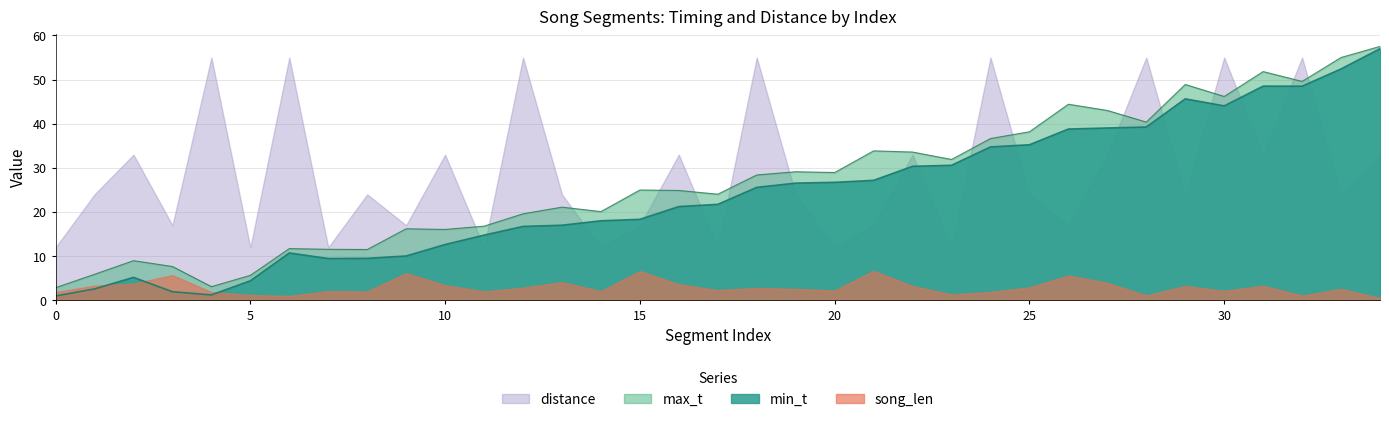

What is the difference between the second highest and second lowest values in the max_t series?

51.9